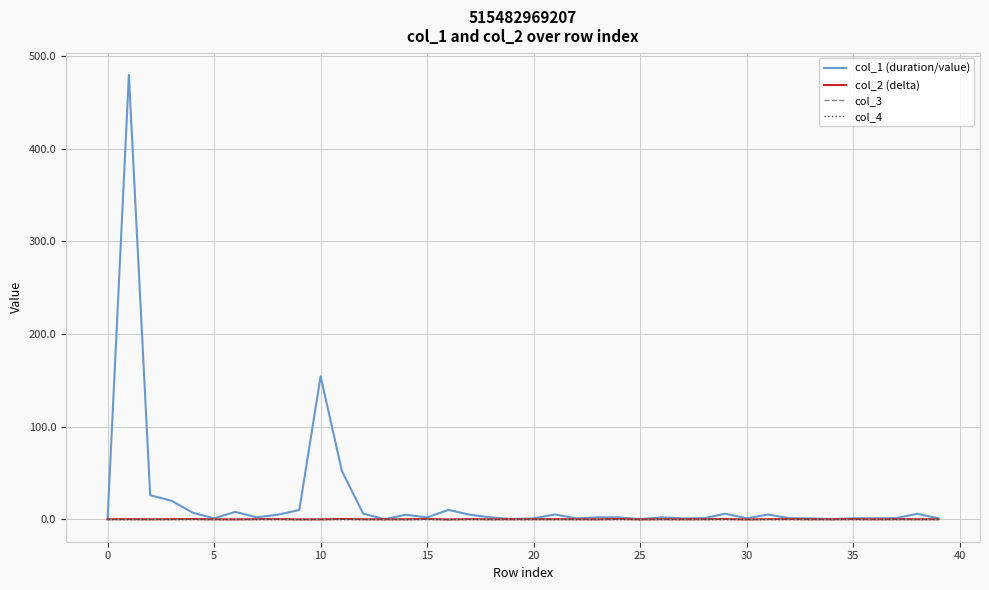

Reading left to right, list all the values displayed in this chart.

col_1 (duration/value): 0.0	479.8	26.0	20.0	7.0	1.0	7.9	2.0	4.9	10.0	154.3	52.0	6.0	0.0	4.9	2.0	10.1	4.9	1.9	0.1	0.9	5.2	0.9	2.0	1.9	0.0	2.0	0.9	1.1	5.9	1.0	5.0	1.1	0.8	0.0	1.0	1.0	1.1	5.9	1.0
col_2 (delta): 0.0	0.1	-0.1	0.1	0.2	-0.1	-0.2	0.1	0.1	-0.2	-0.1	0.3	-0.0	-0.1	-0.1	0.3	-0.3	0.1	-0.1	0.0	0.0	0.1	-0.0	-0.1	0.3	-0.2	0.0	-0.1	0.0	0.2	-0.3	0.1	0.1	-0.1	-0.0	0.1	-0.1	0.0	-0.0	-0.0
col_3: 0.0	0.0	0.0	0.0	0.0	0.0	0.0	0.0	0.0	0.0	0.0	0.0	0.0	0.0	0.0	0.0	0.0	0.0	0.0	0.0	0.0	0.0	0.0	0.0	0.0	0.0	0.0	0.0	0.0	0.0	0.0	0.0	0.0	0.0	0.0	0.0	0.0	0.0	0.0	0.0
col_4: 0.0	0.0	0.0	0.0	0.0	0.0	0.0	0.0	0.0	0.0	0.0	0.0	0.0	0.0	0.0	0.0	0.0	0.0	0.0	0.0	0.0	0.0	0.0	0.0	0.0	0.0	0.0	0.0	0.0	0.0	0.0	0.0	0.0	0.0	0.0	0.0	0.0	0.0	0.0	0.0